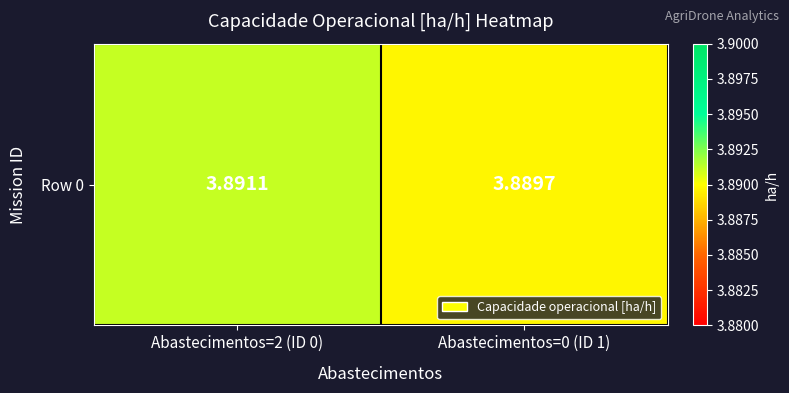

List the labels in order of value, largest first.

Abastecimentos=2 (ID 0), Abastecimentos=0 (ID 1)